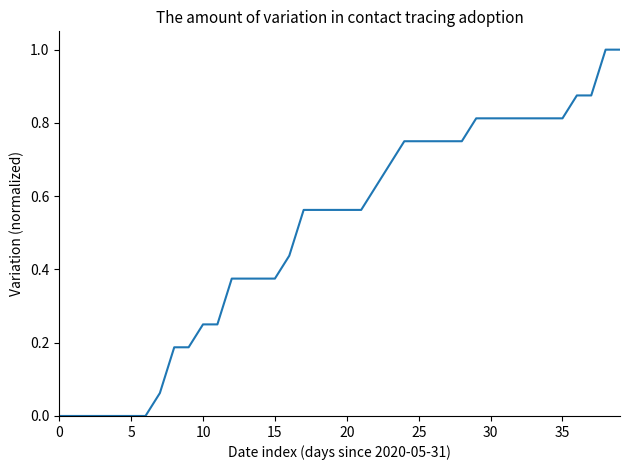

What is the difference between the maximum and minimum values?

1.0